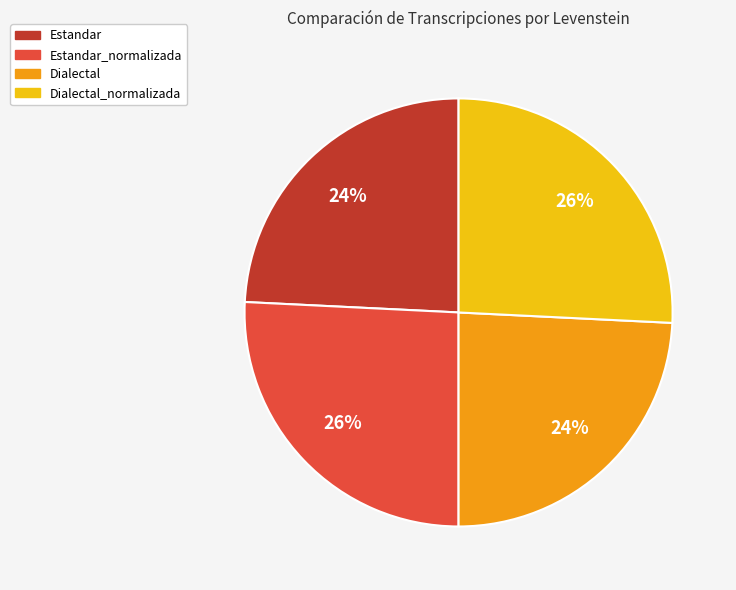

Does any single category account for the majority?

No